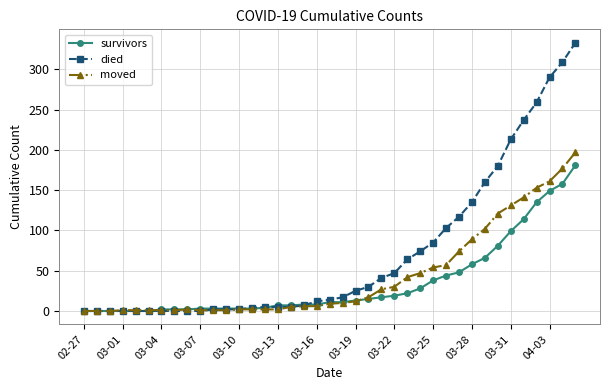

List the series in order of their overall mean, highest first.

died, moved, survivors